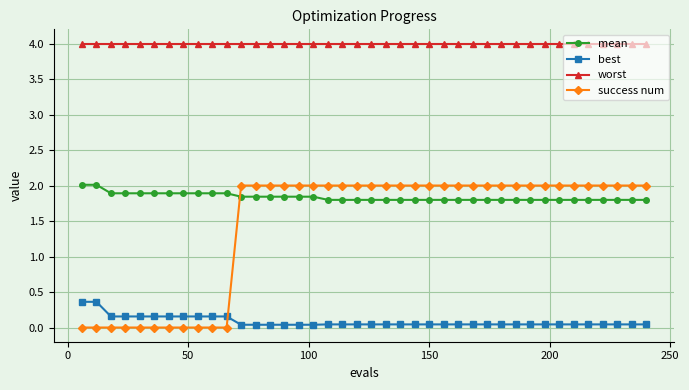

What is the greatest value displayed?

4.0